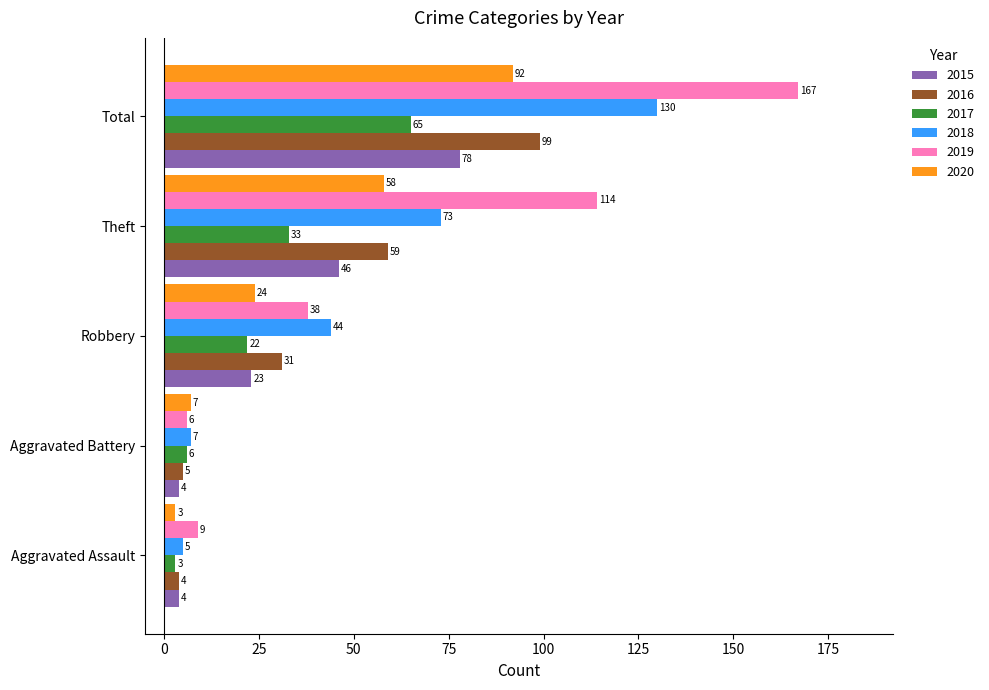

True or false: 2015 has a value of 23 at Robbery.

True